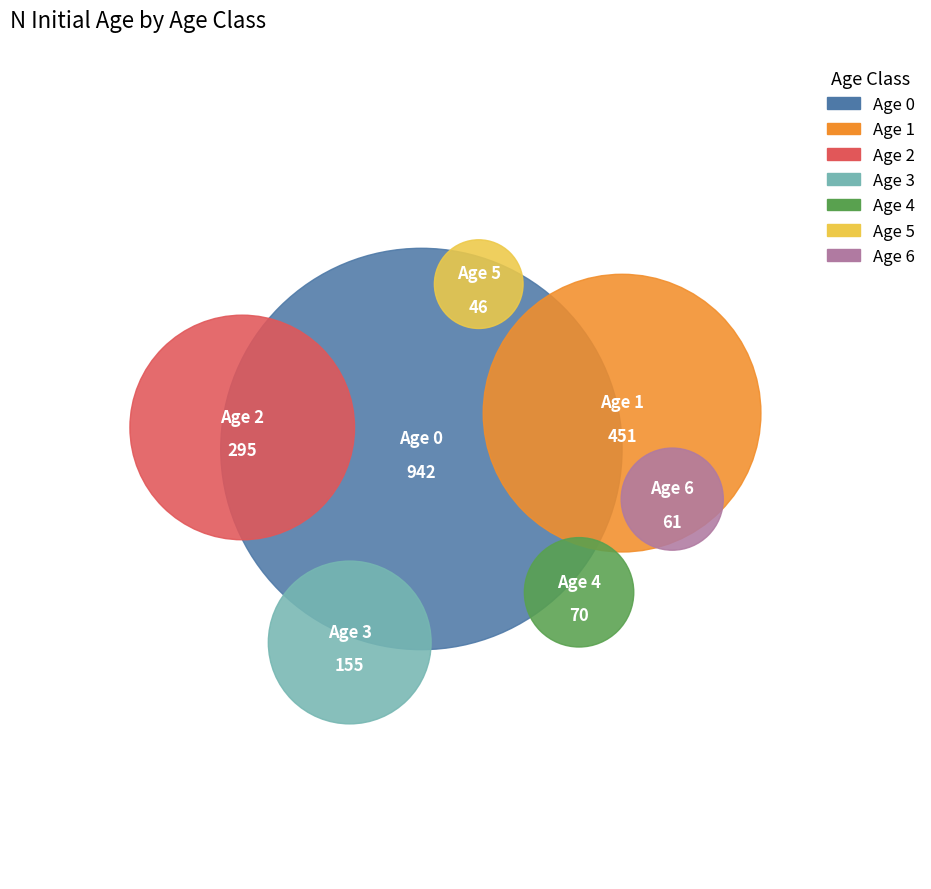

To the nearest percent, what portion does 3 represent?

8%